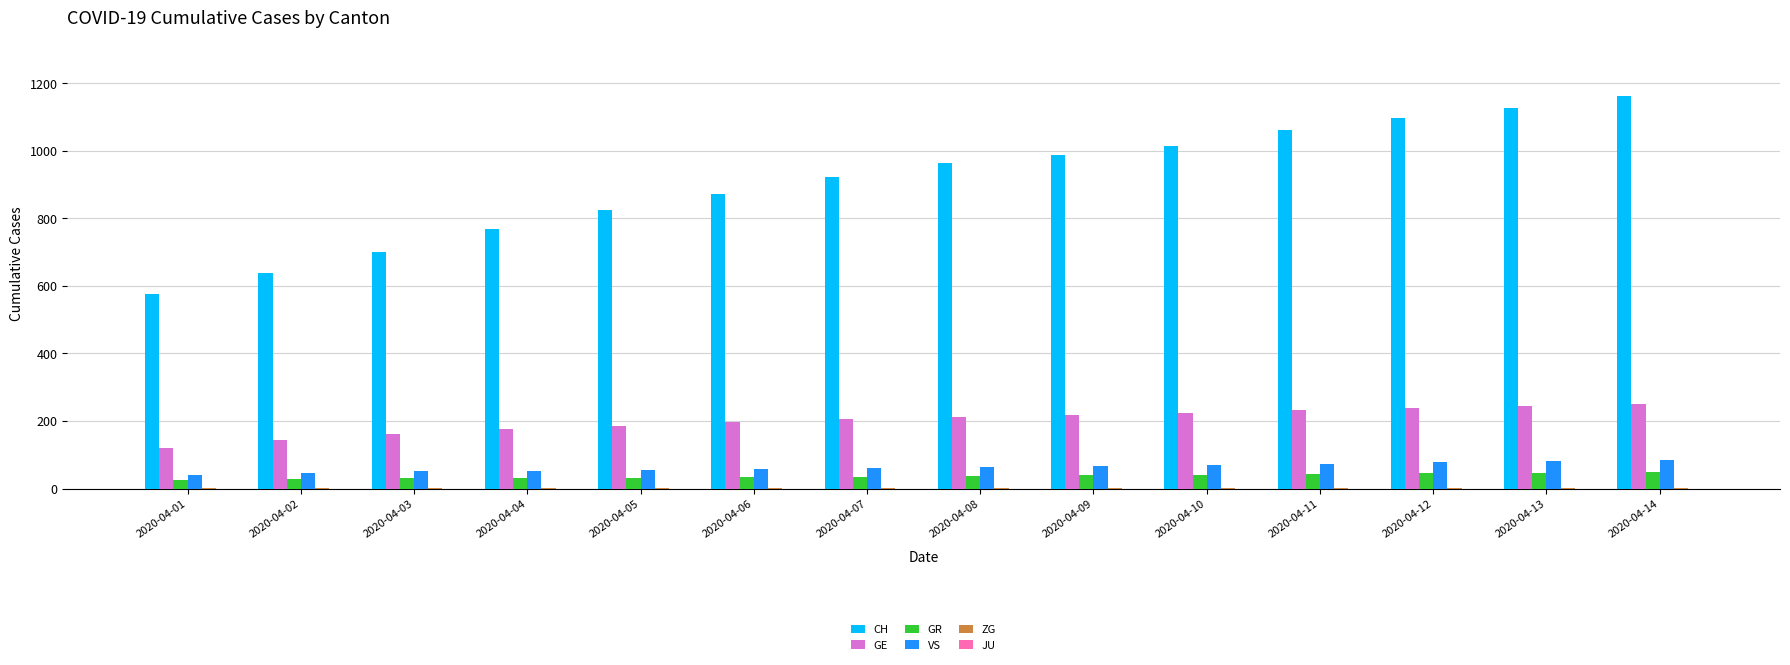

The value of GR at 2020-04-10 is 41. True or false?

True